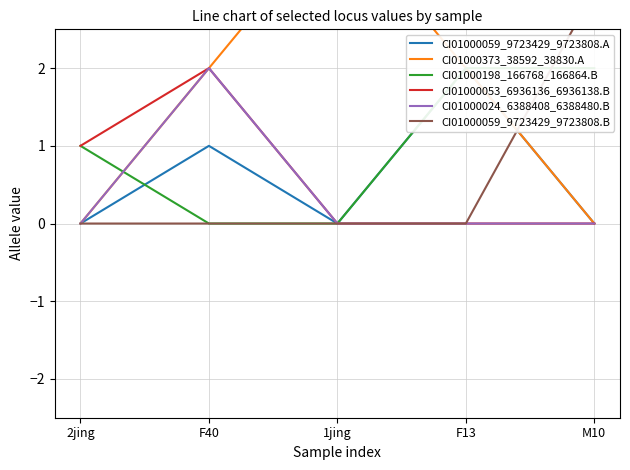

At 2jing, list the series in order from smallest to largest.

CI01000059_9723429_9723808.A, CI01000373_38592_38830.A, CI01000024_6388408_6388480.B, CI01000059_9723429_9723808.B, CI01000198_166768_166864.B, CI01000053_6936136_6936138.B